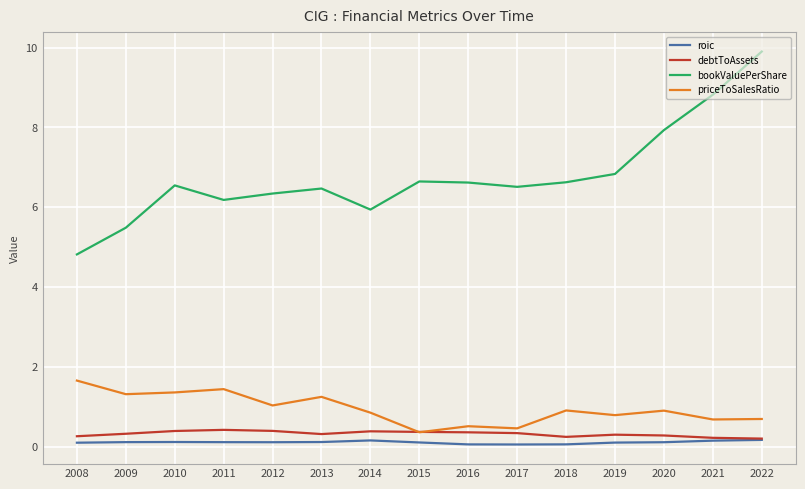

Is the value of bookValuePerShare at 2012 greater than the value of priceToSalesRatio at 2015?

Yes